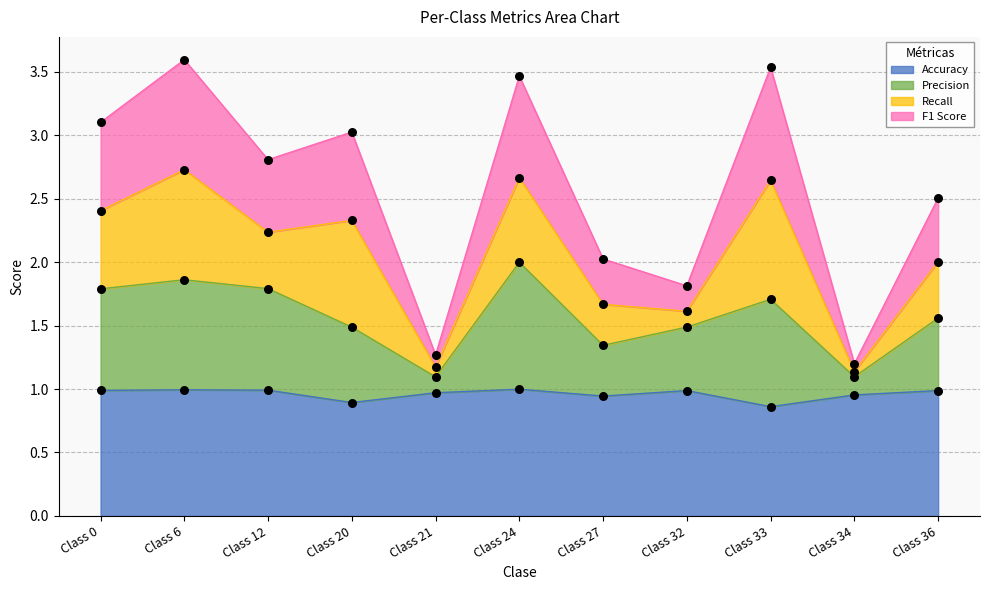

The value of Accuracy at Class 12 is 0.3. True or false?

False